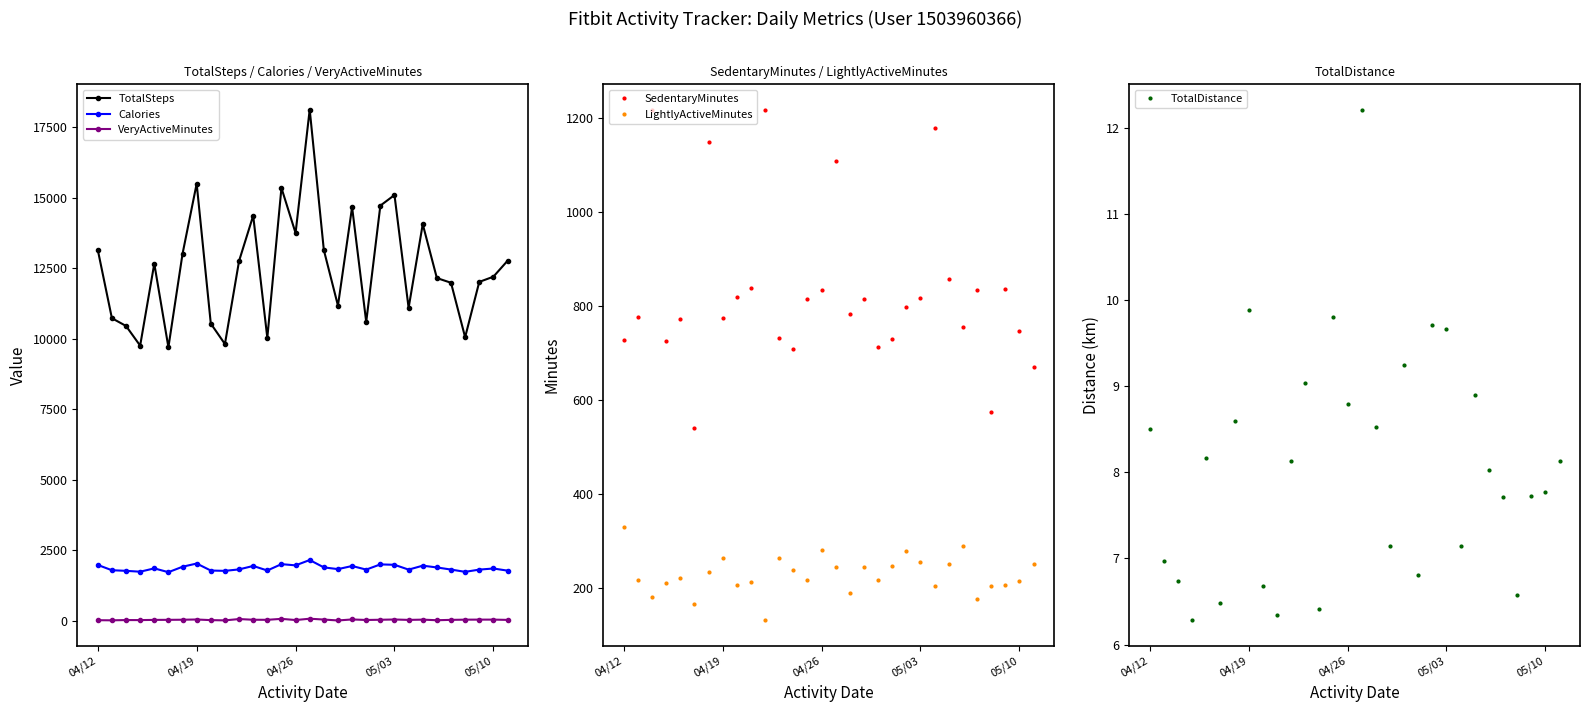

What is the highest value of the TotalSteps series?

18134